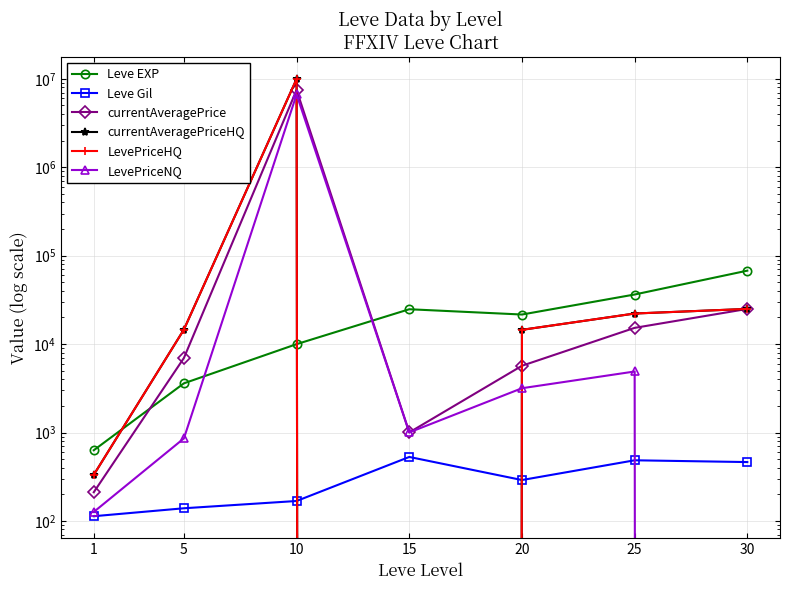

How many lines are shown in the chart?

6